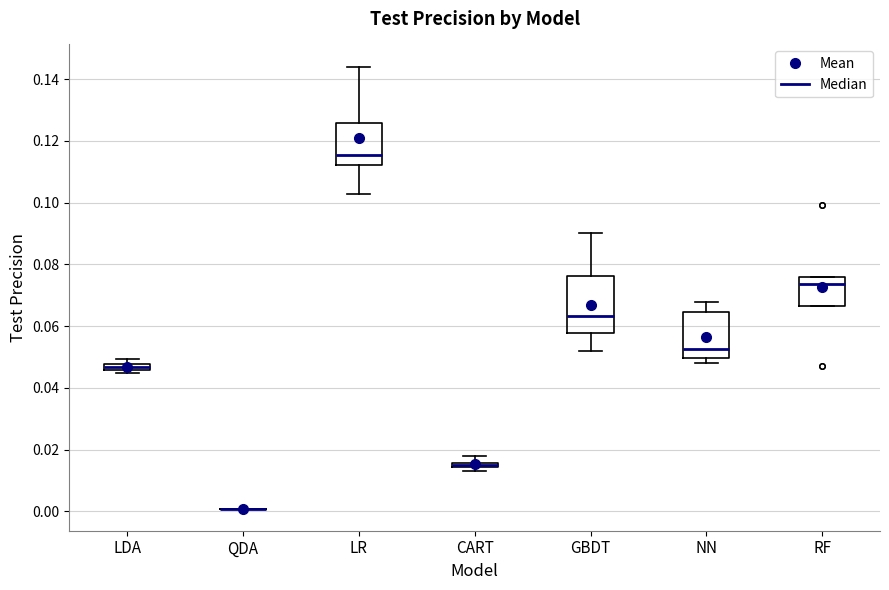

Where is the lower edge of the box for NN on the y-axis? The values are not printed on the chart, so give them approximately, as read against the axis.

0.050